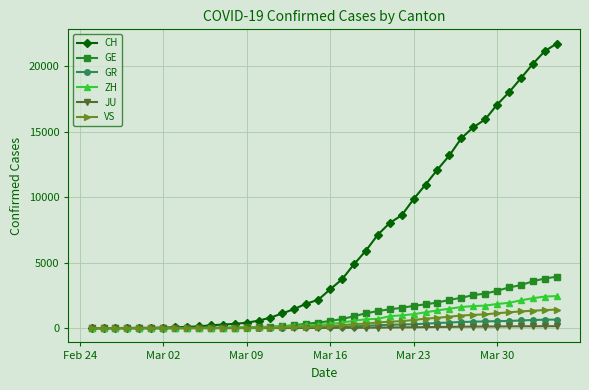

What is the difference between the maximum and minimum values in the GR series?

657